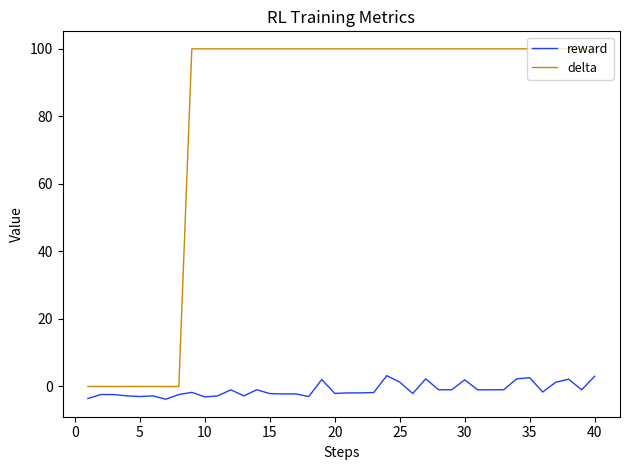

Which series has the largest total across all categories?

delta